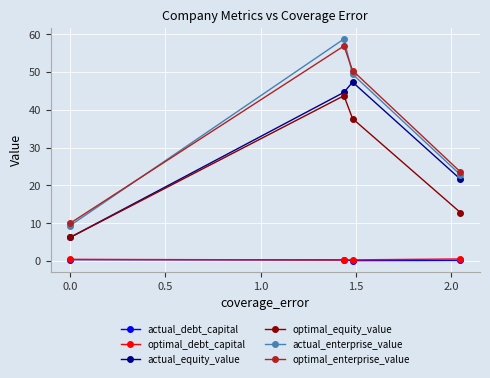

What is the sum of all actual_debt_capital values?

0.8